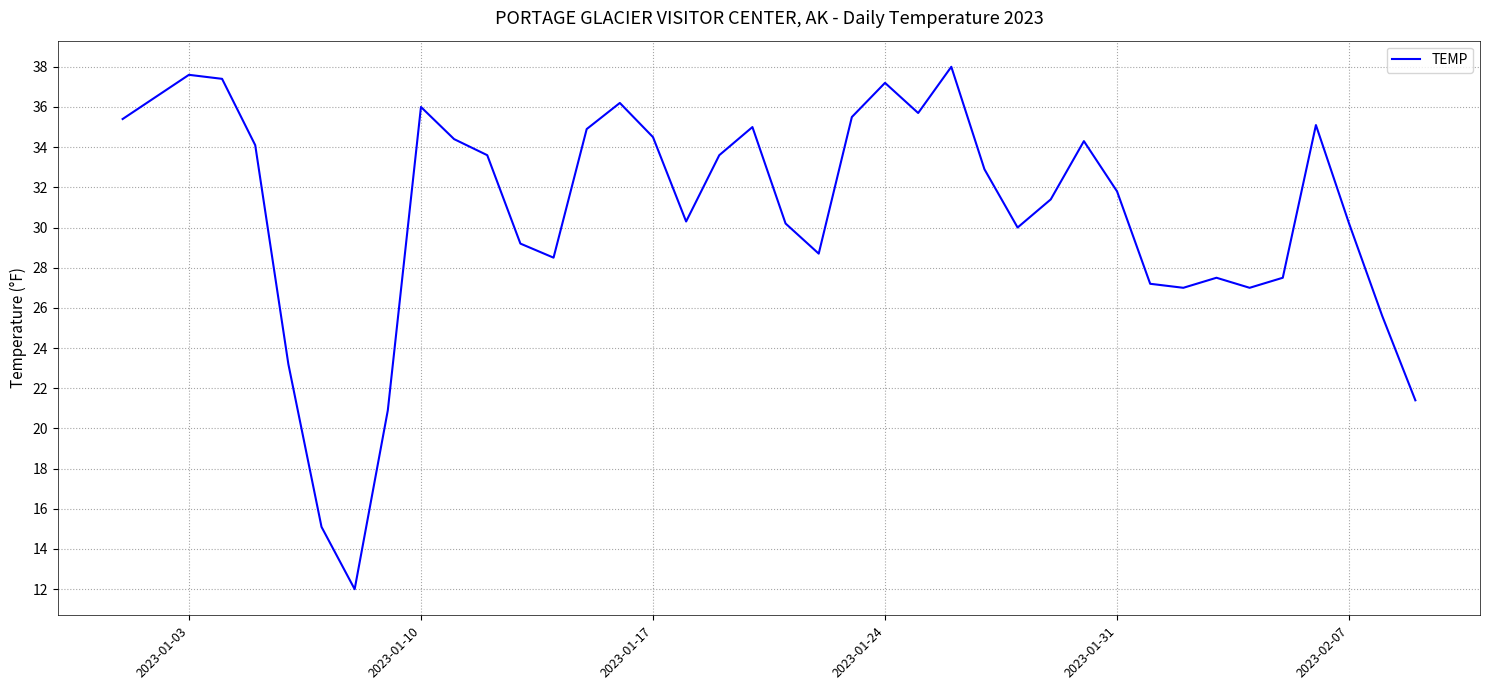

What is the minimum value shown in the chart?

12.0